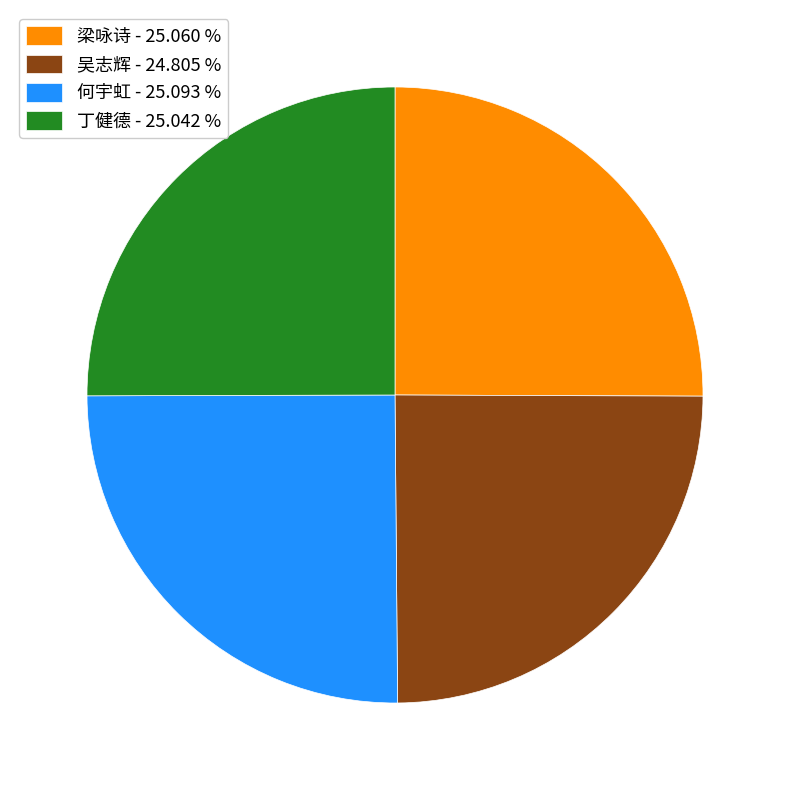

Does any single category account for the majority?

No